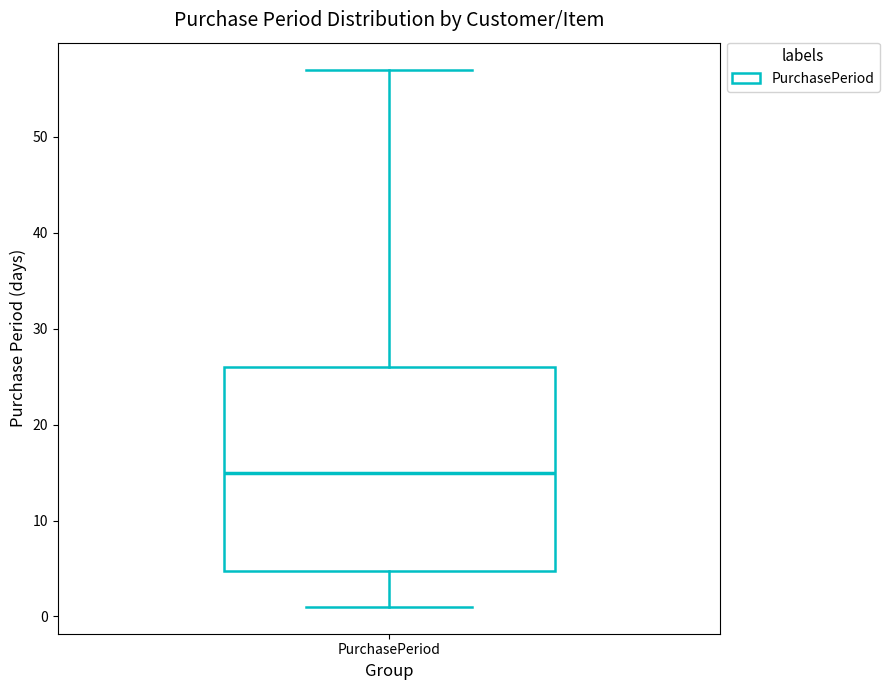

Transcribe this box plot: give where the median line is, the range the box spans, and where the two whiskers end, as read against the y-axis. The values are not printed on the chart, so give them approximately, as read against the axis.

median 15, box 5 to 26, whiskers 1 to 57